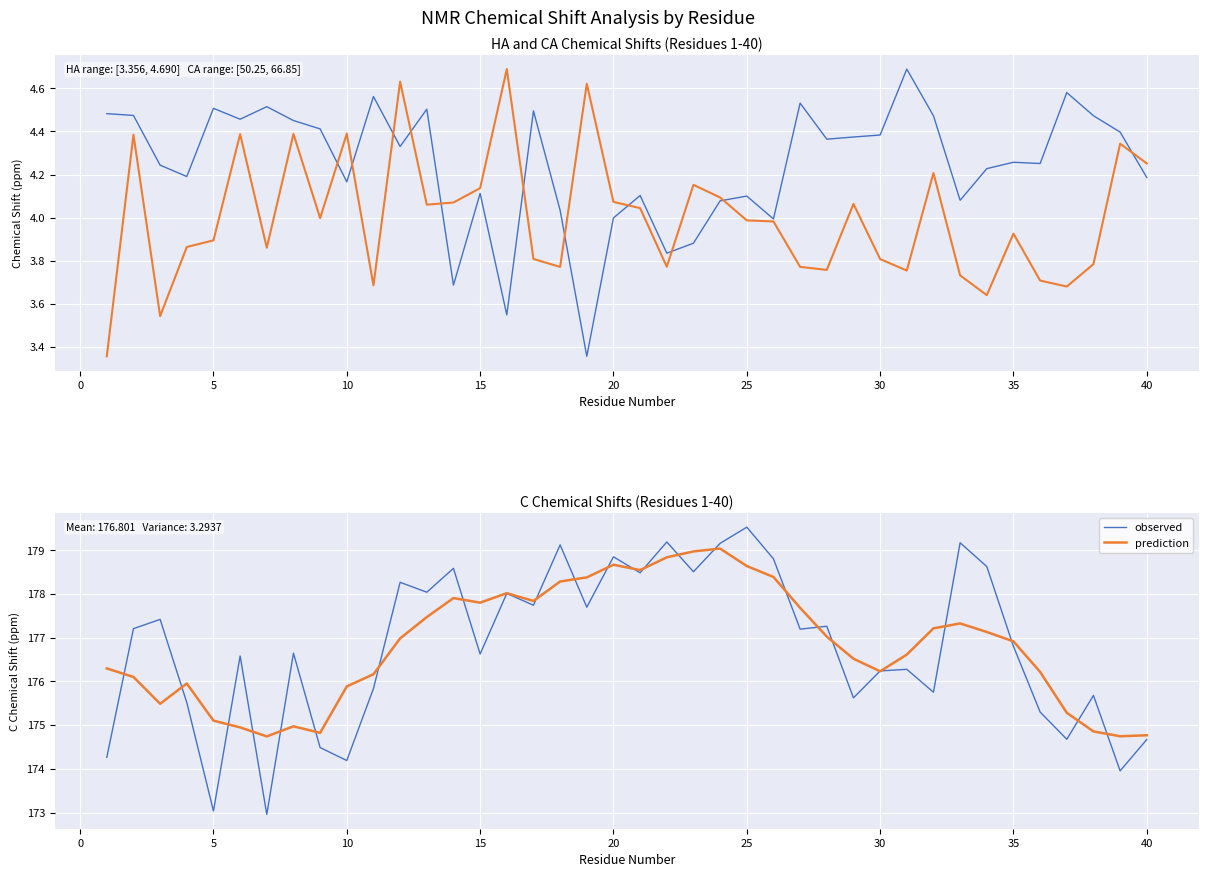

How many series are shown in this chart?

4